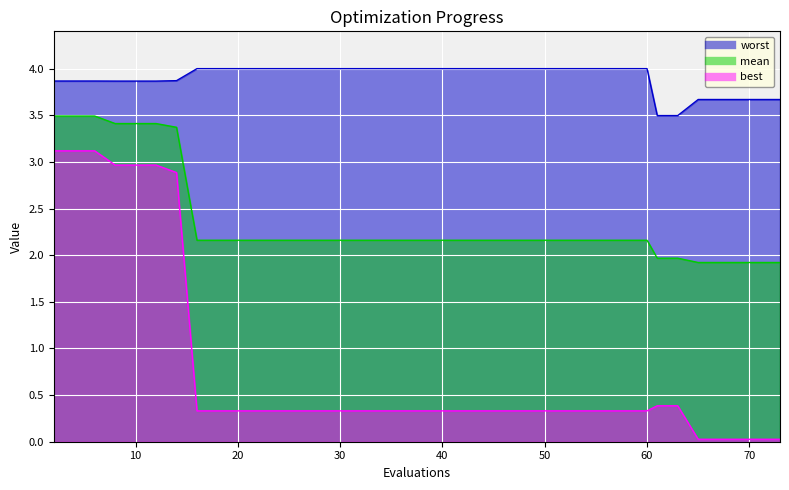

Which category has the highest value in the best series?

2